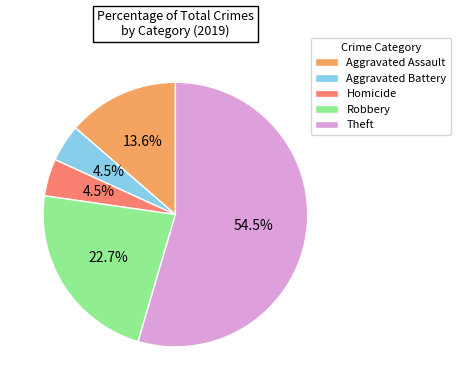

Count the number of slices in the pie.

5